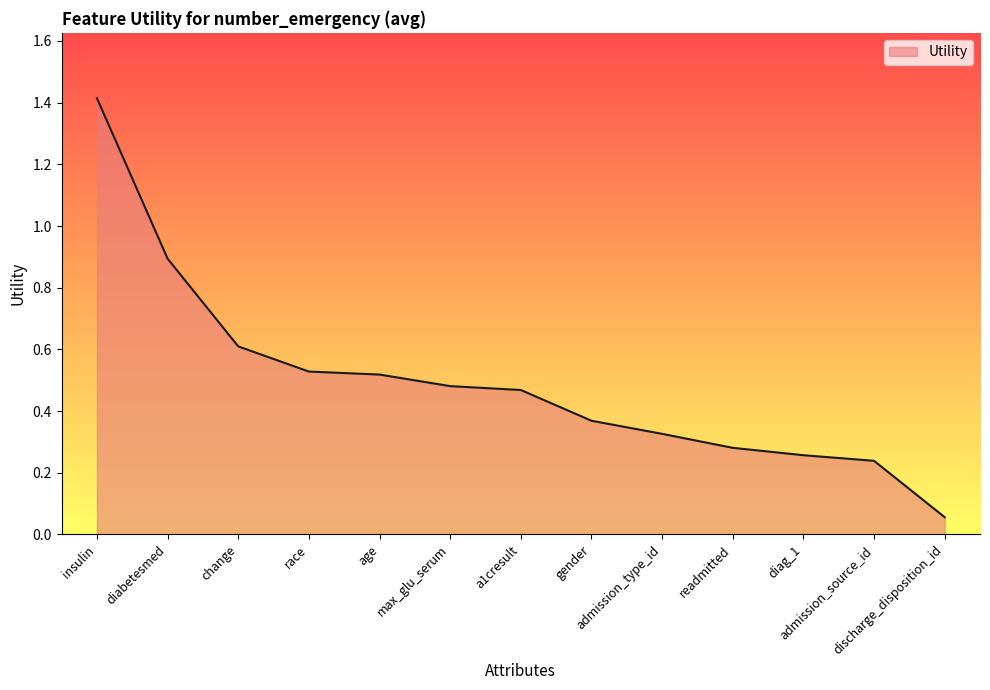

Which has a higher value, diabetesmed or insulin?

insulin